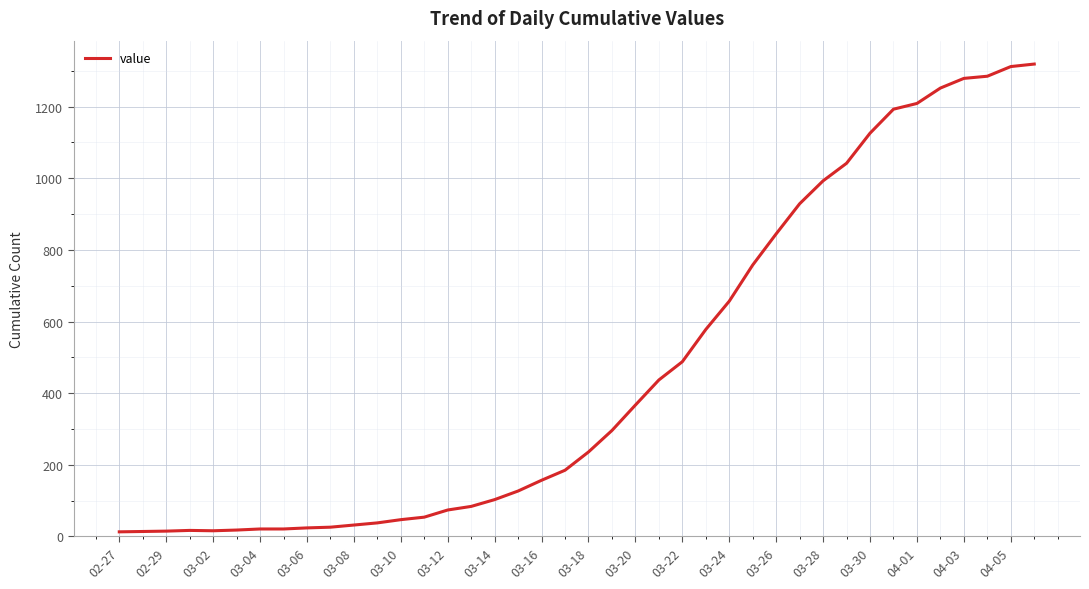

What is the difference between the maximum and minimum values?

1306